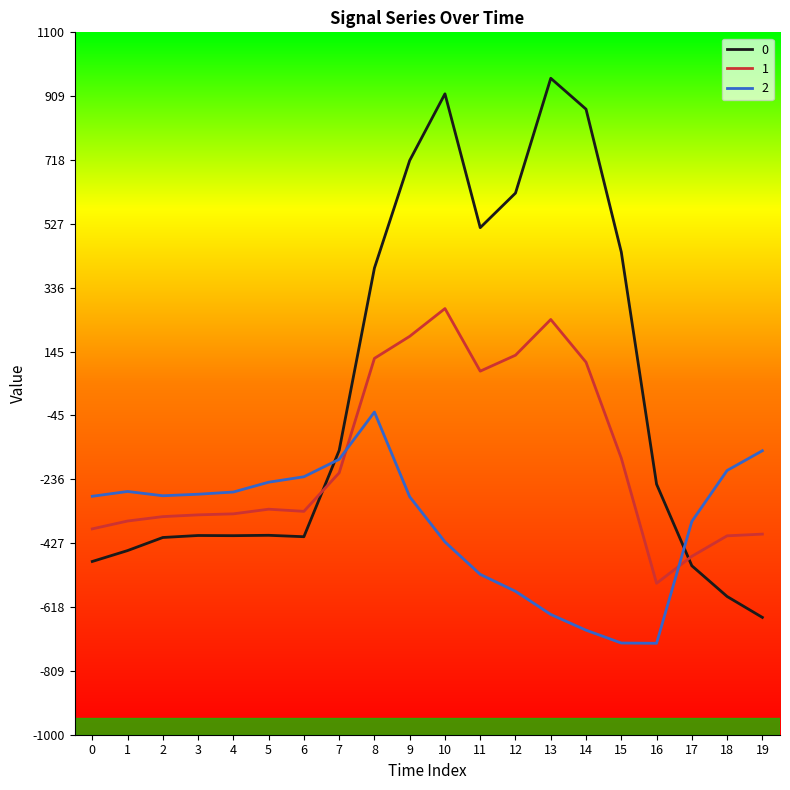

What is the spread (max minus min) of values at 13?

1603.1